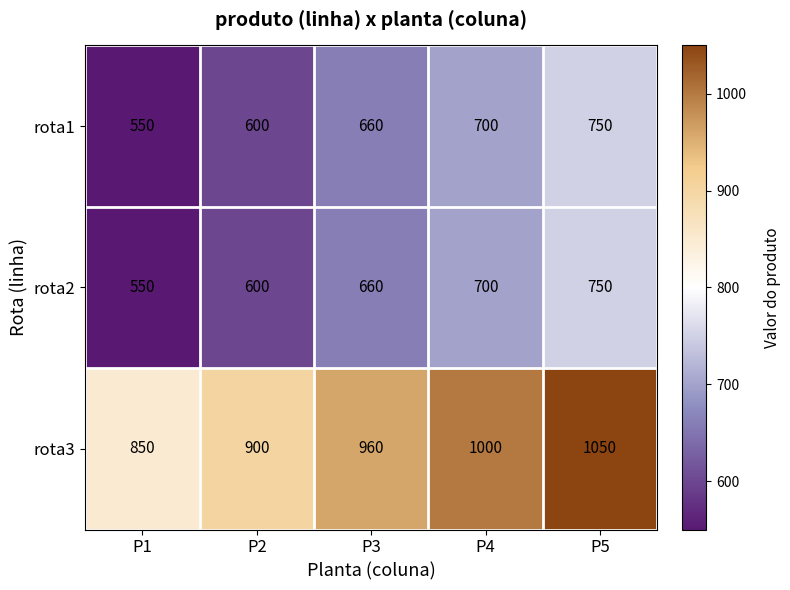

Which category has the lowest value in the rota2 series?

P1